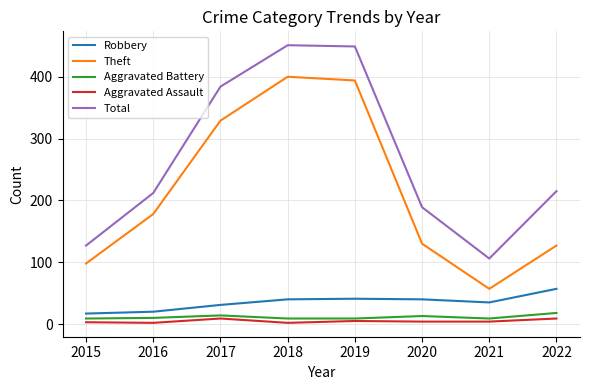

True or false: Aggravated Battery and Robbery cross at least once.

False